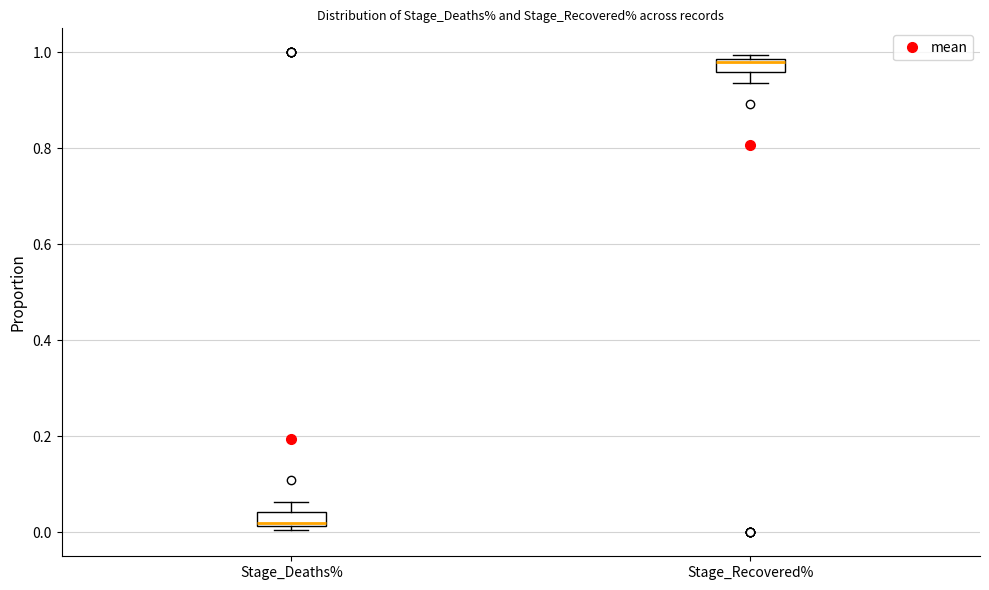

Where is the lower edge of the box for Stage_Recovered% on the y-axis? The values are not printed on the chart, so give them approximately, as read against the axis.

0.96